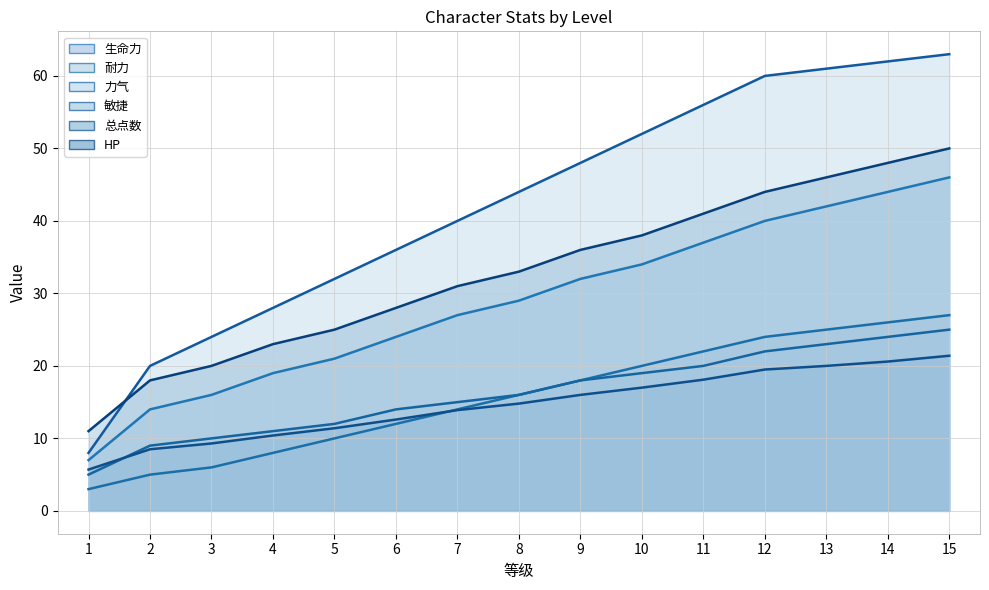

Between 11 and 13, which series saw the biggest shift?

生命力